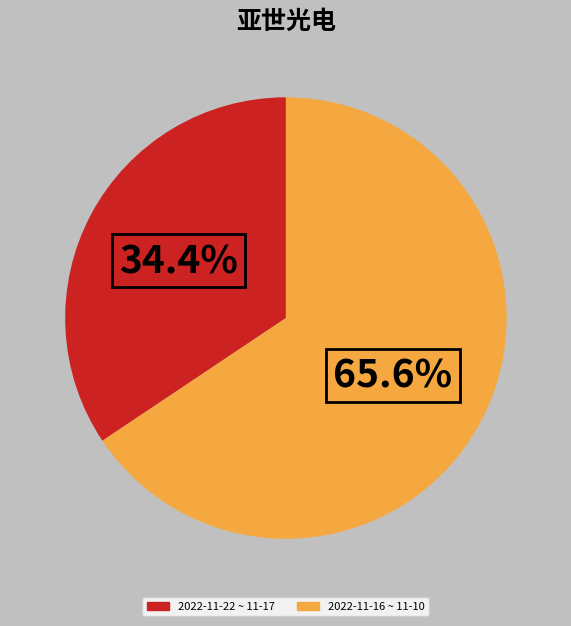

To the nearest percent, what is the average slice percentage?

50%